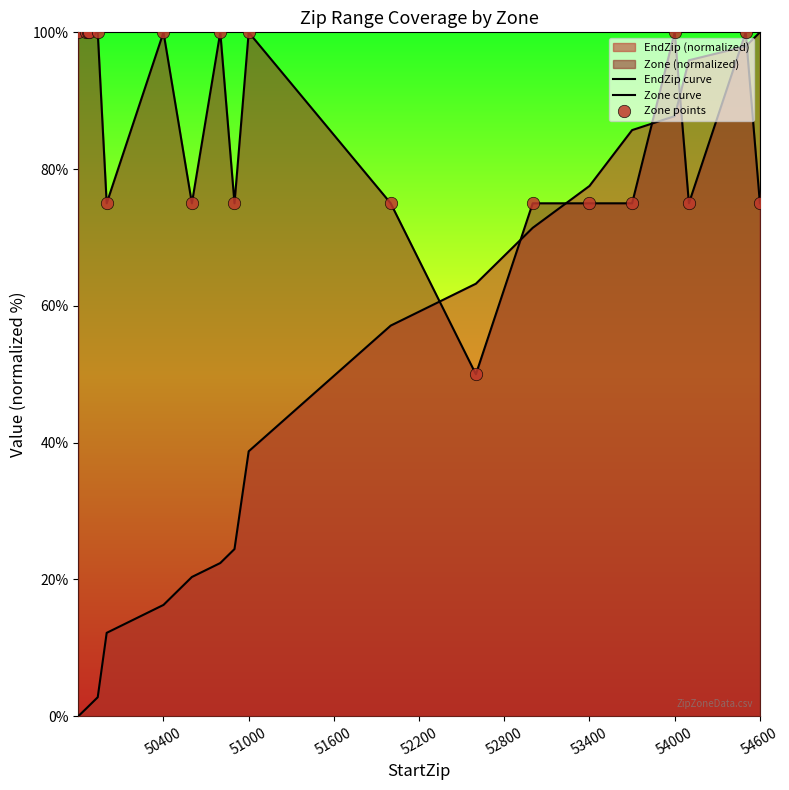

How many lines are shown in the chart?

2